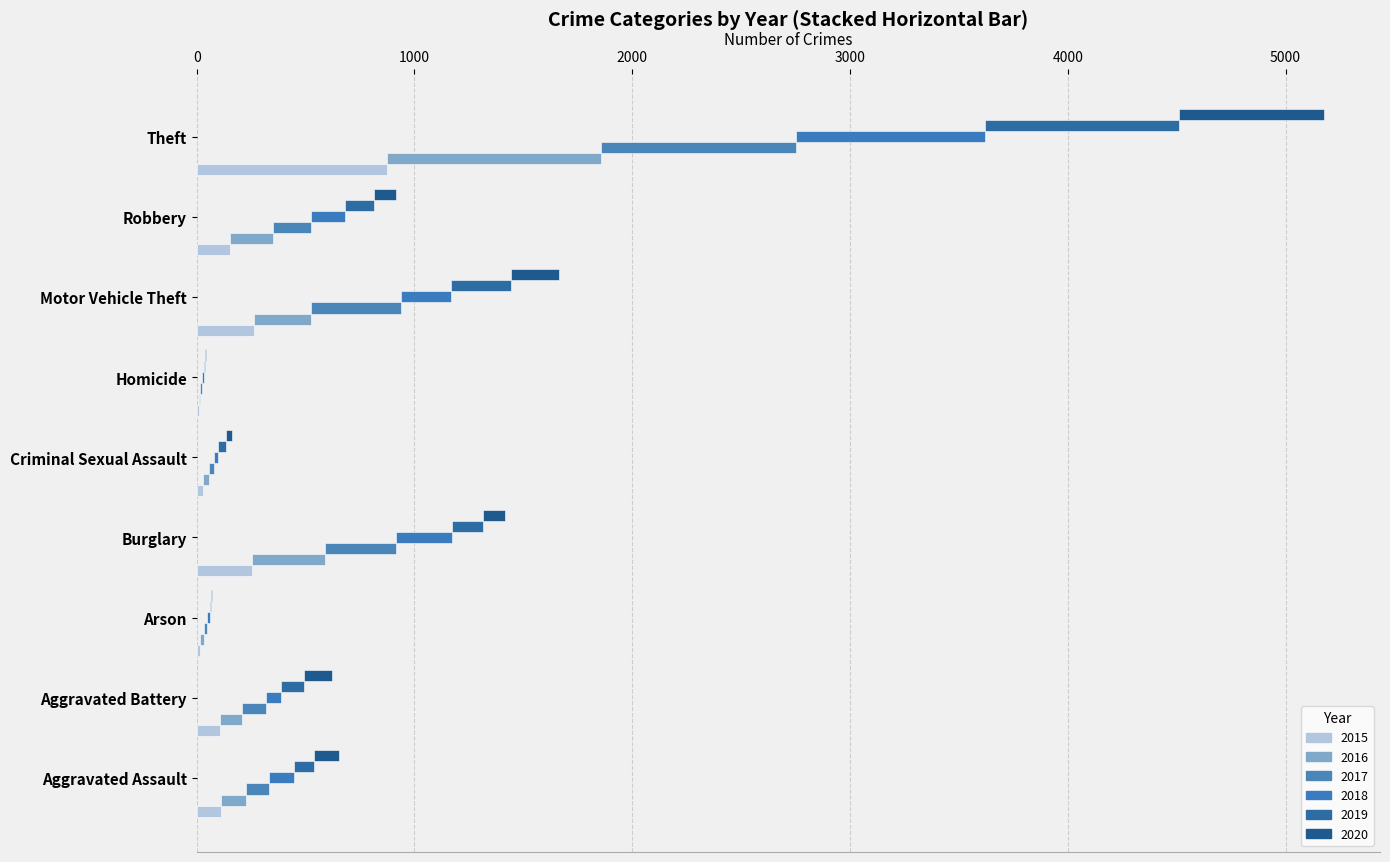

Is it true that 2018 equals 21 at Criminal Sexual Assault?

True